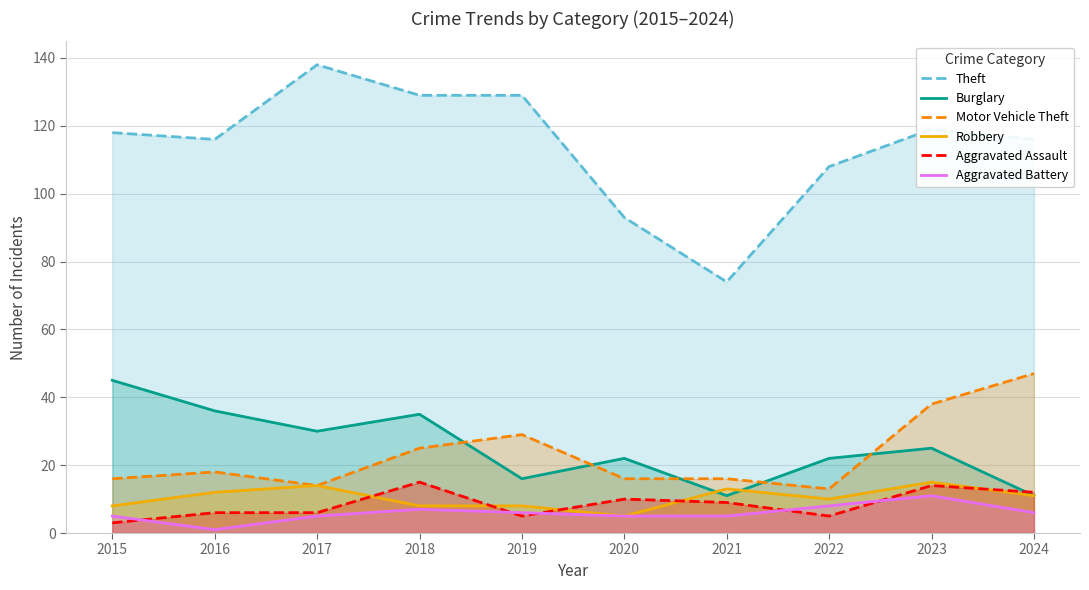

What is the difference between the highest and lowest values at 2017?

133